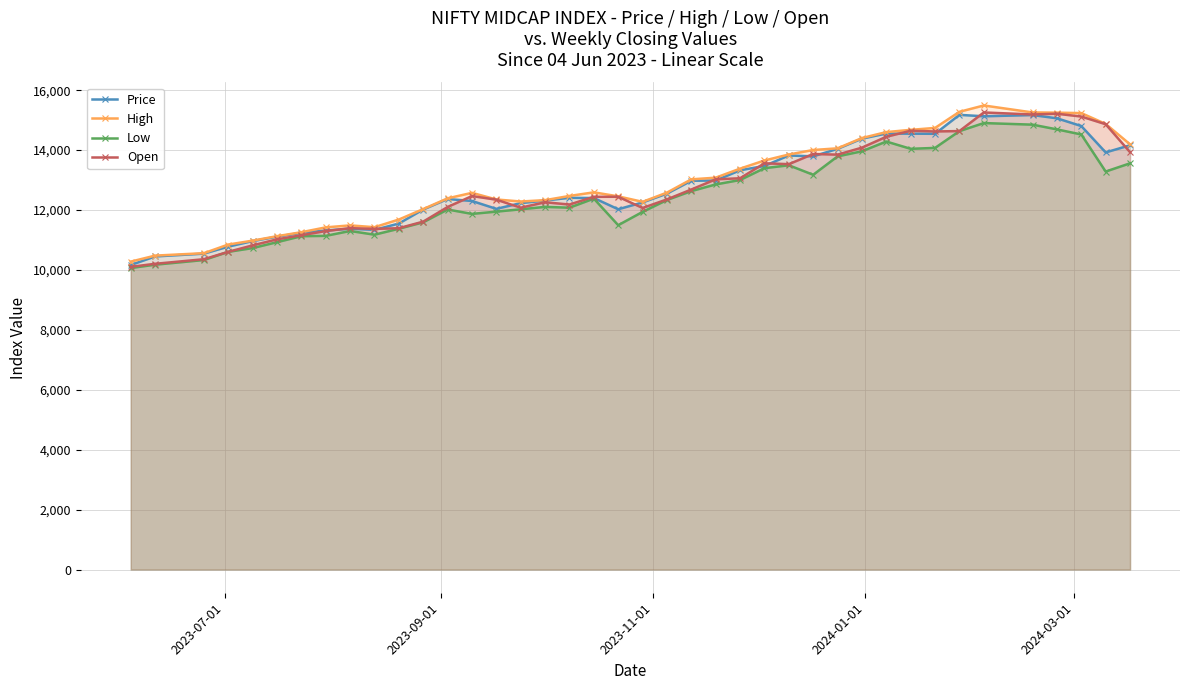

At how many categories does at least one series exceed 15065?

5